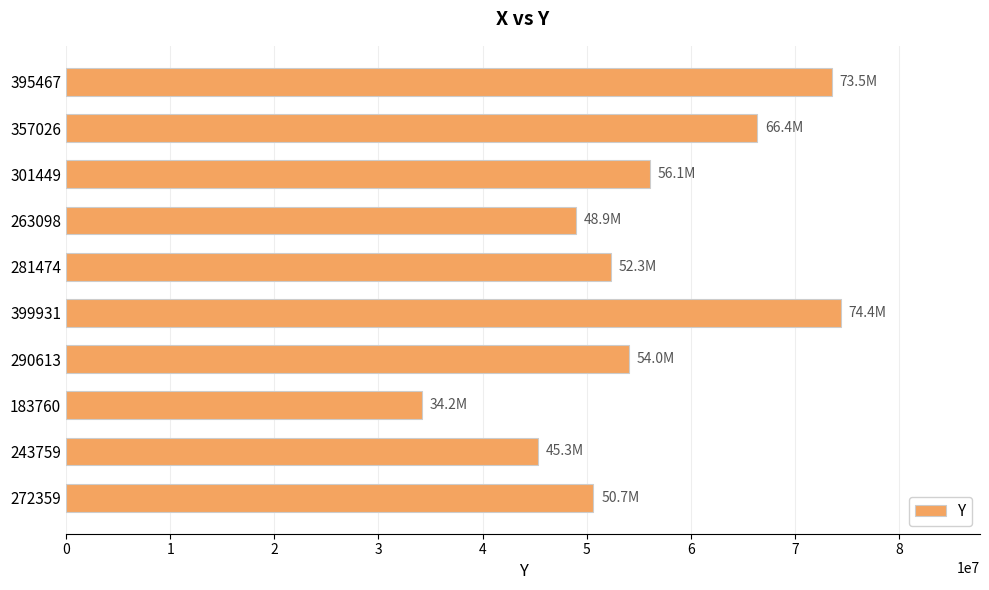

How many bars are there in total?

10